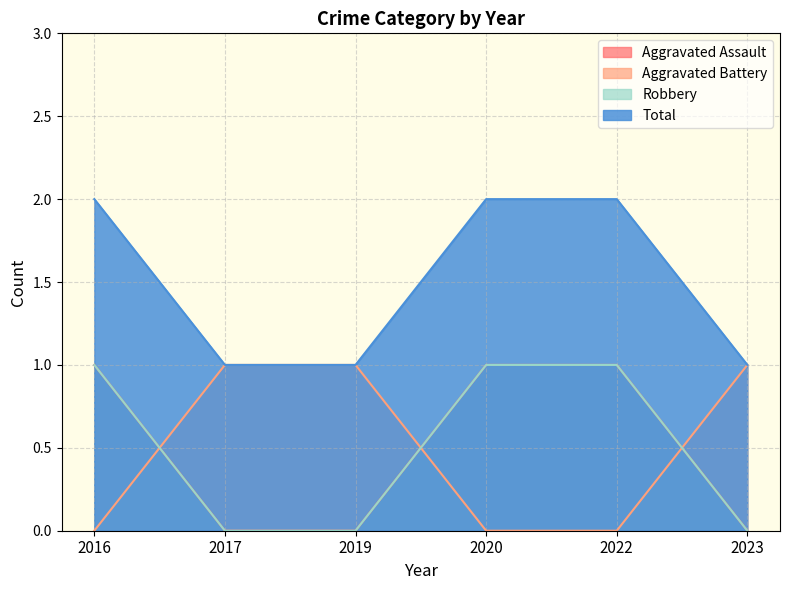

Which series has the widest spread of values?

Aggravated Assault